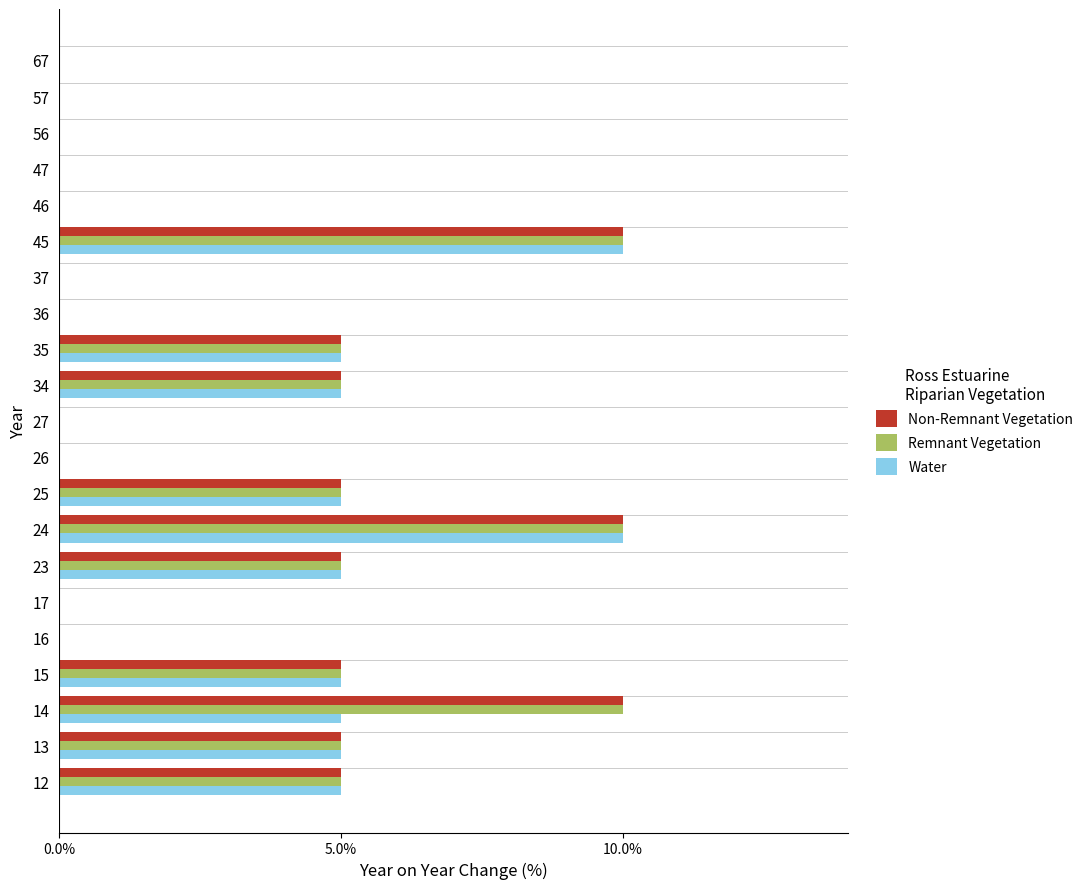

What is the highest value of the Water series?

10